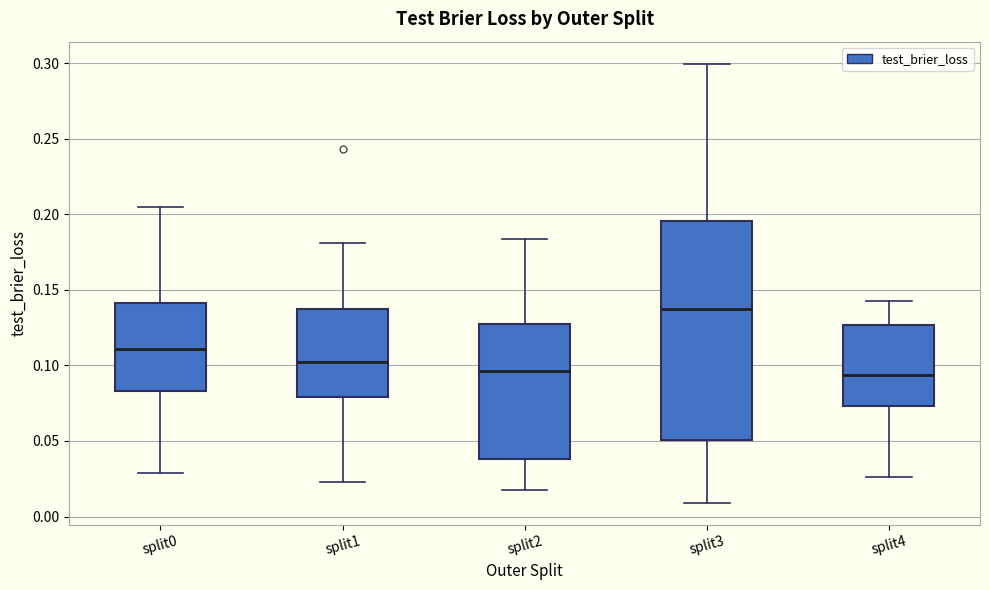

Reading left to right, read every box against the y-axis: the position of its median line, the range the box covers, and the ends of its whiskers. The values are not printed on the chart, so give them approximately, as read against the axis.

split0: median 0.110, box 0.085 to 0.140, whiskers 0.030 to 0.205
split1: median 0.100, box 0.080 to 0.140, whiskers 0.025 to 0.180
split2: median 0.095, box 0.040 to 0.130, whiskers 0.015 to 0.185
split3: median 0.135, box 0.050 to 0.195, whiskers 0.010 to 0.300
split4: median 0.095, box 0.075 to 0.125, whiskers 0.025 to 0.145